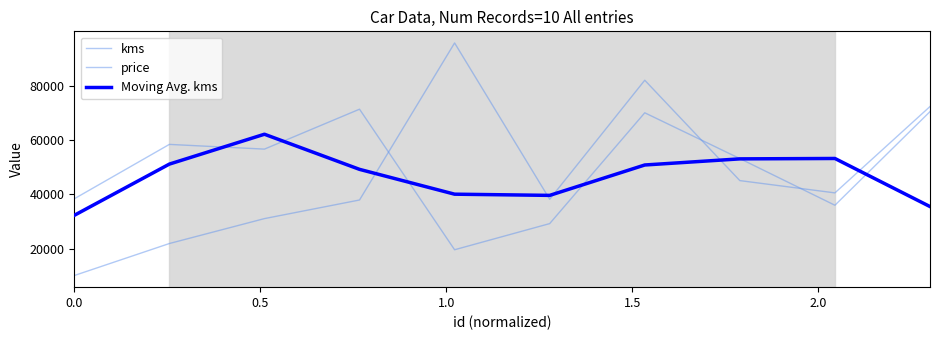

How many lines are shown in the chart?

3